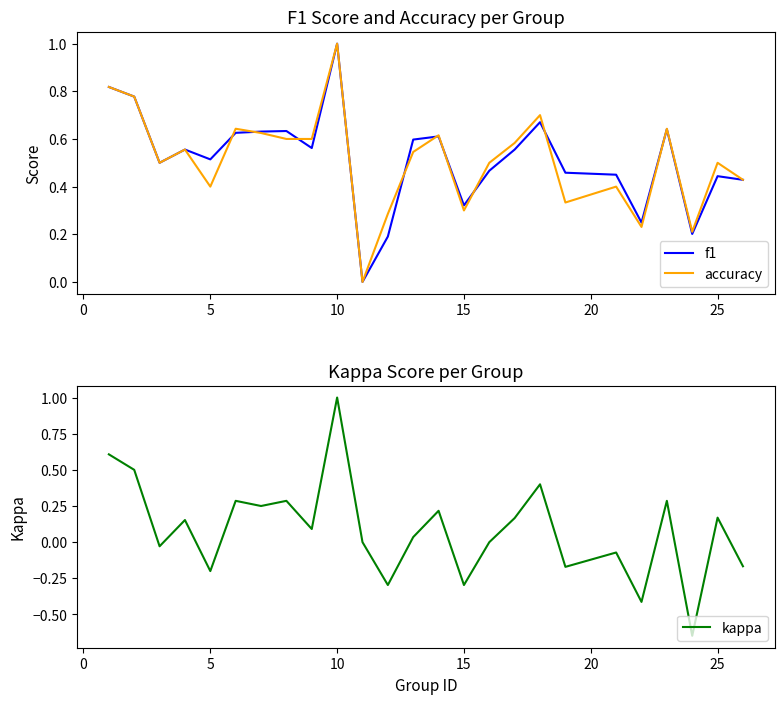

What is the sum of all accuracy values?

12.8